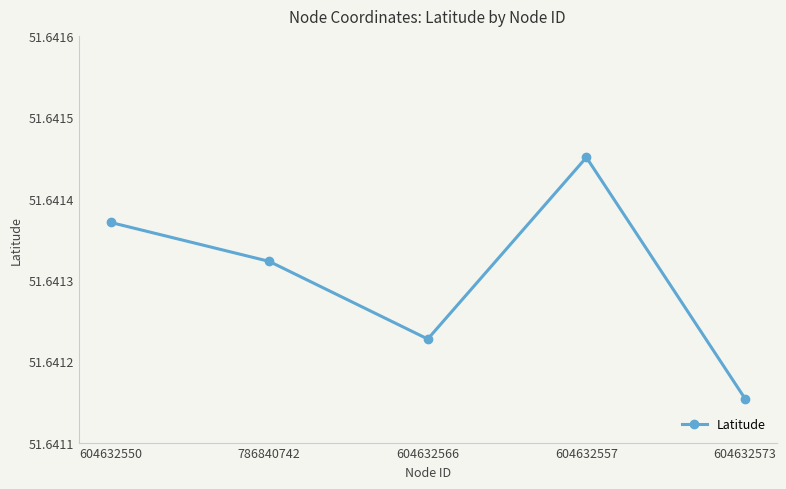

What is the sum of all values?

258.2